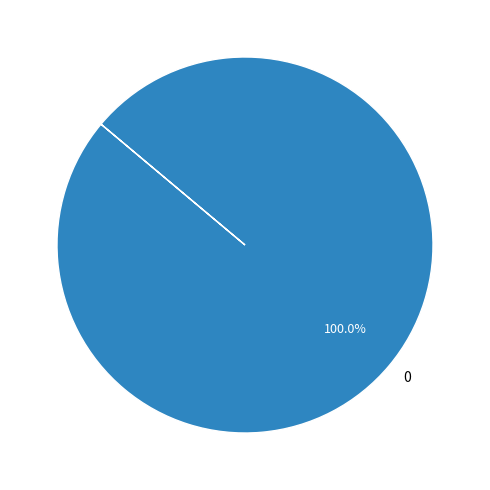

Does 0 account for over 50% of the chart?

Yes